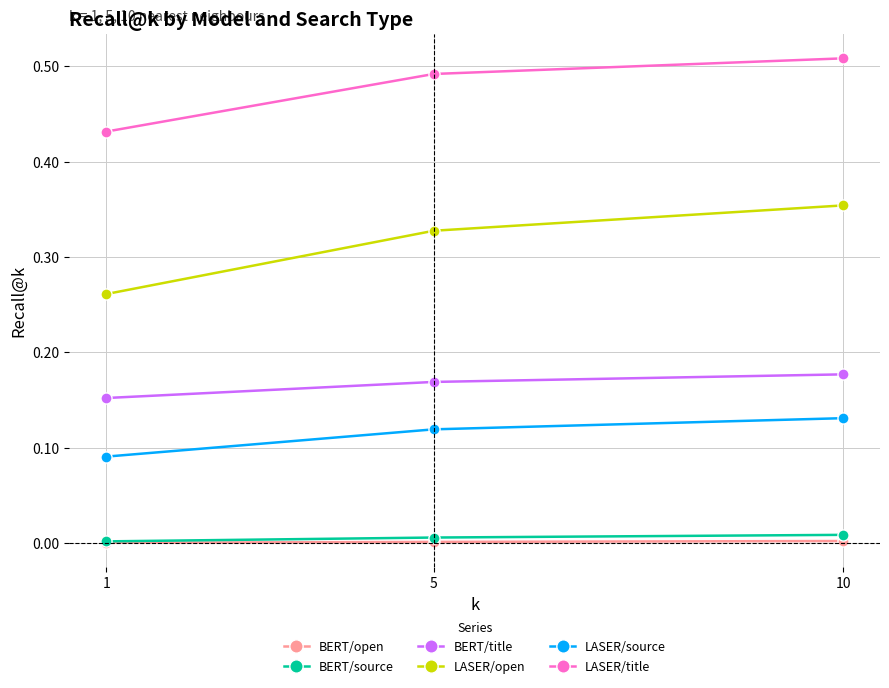

Which category has the highest value in the LASER/title series?

10